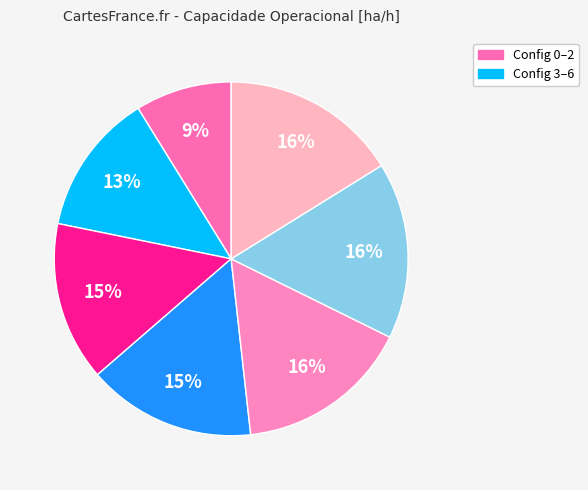

Is there a majority slice in this chart?

No